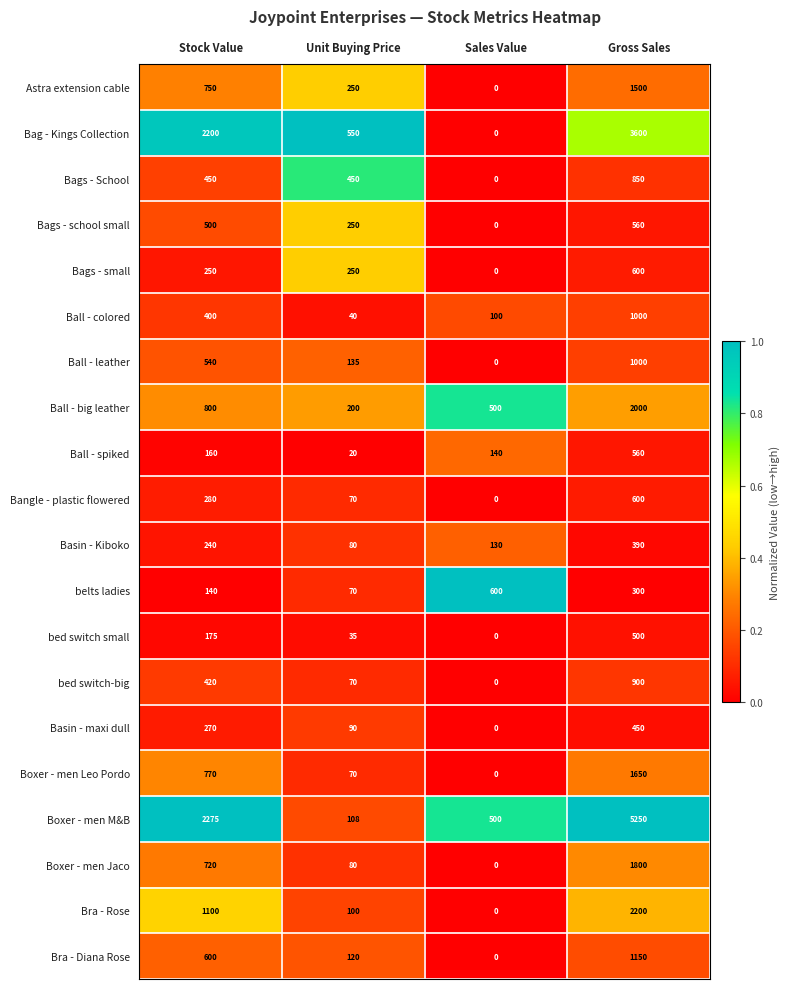

List the labels in order of Boxer - men M&B value, smallest first.

Unit Buying Price, Sales Value, Stock Value, Gross Sales